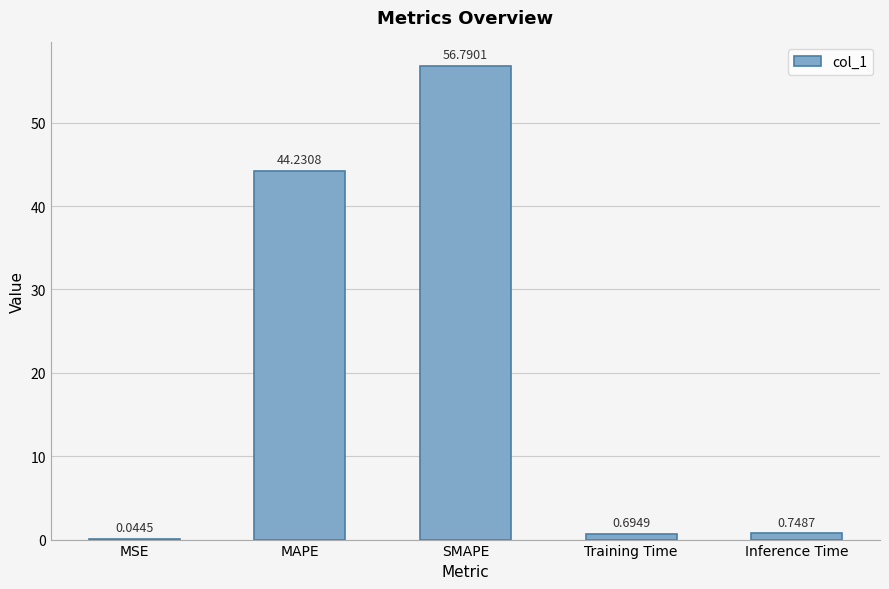

At which category does the chart reach its peak across all series?

SMAPE